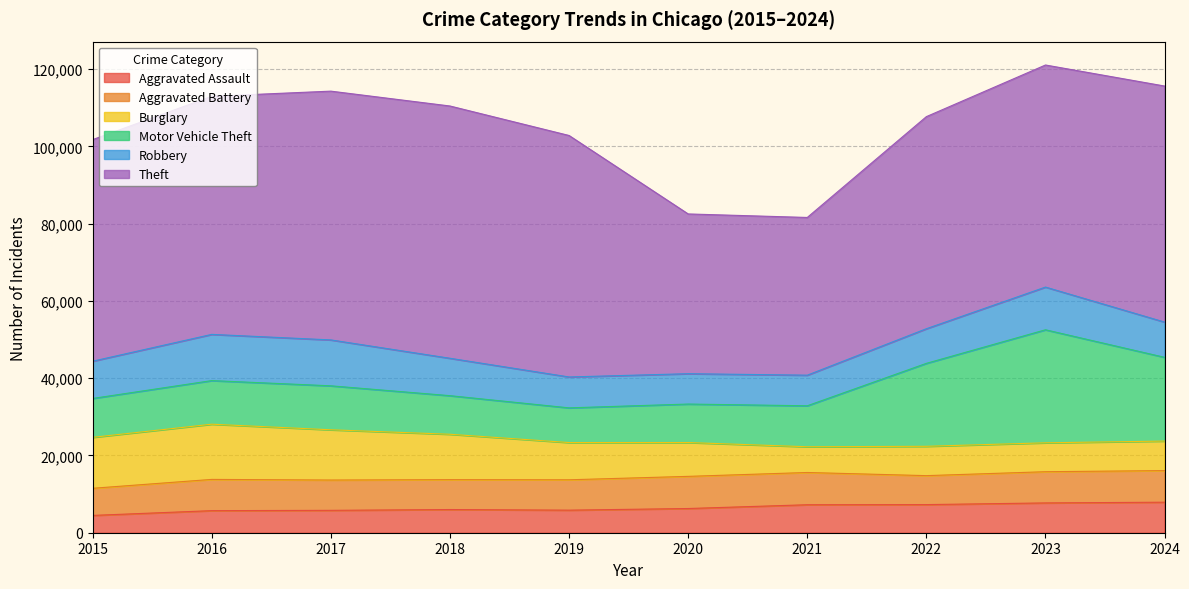

What is the difference between the highest and lowest values at 2017?

58593